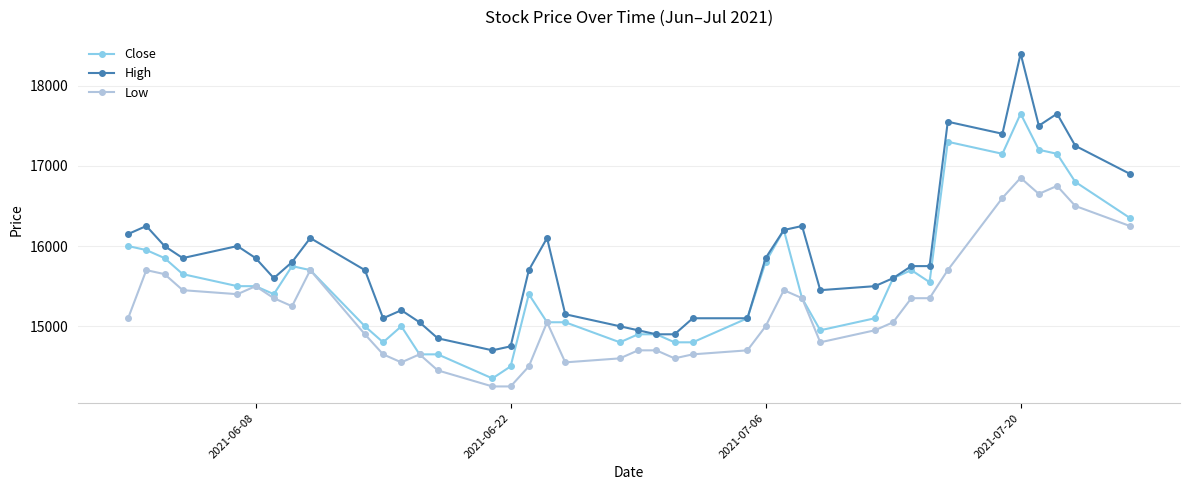

List the series in order of their peak value, lowest first.

Low, Close, High